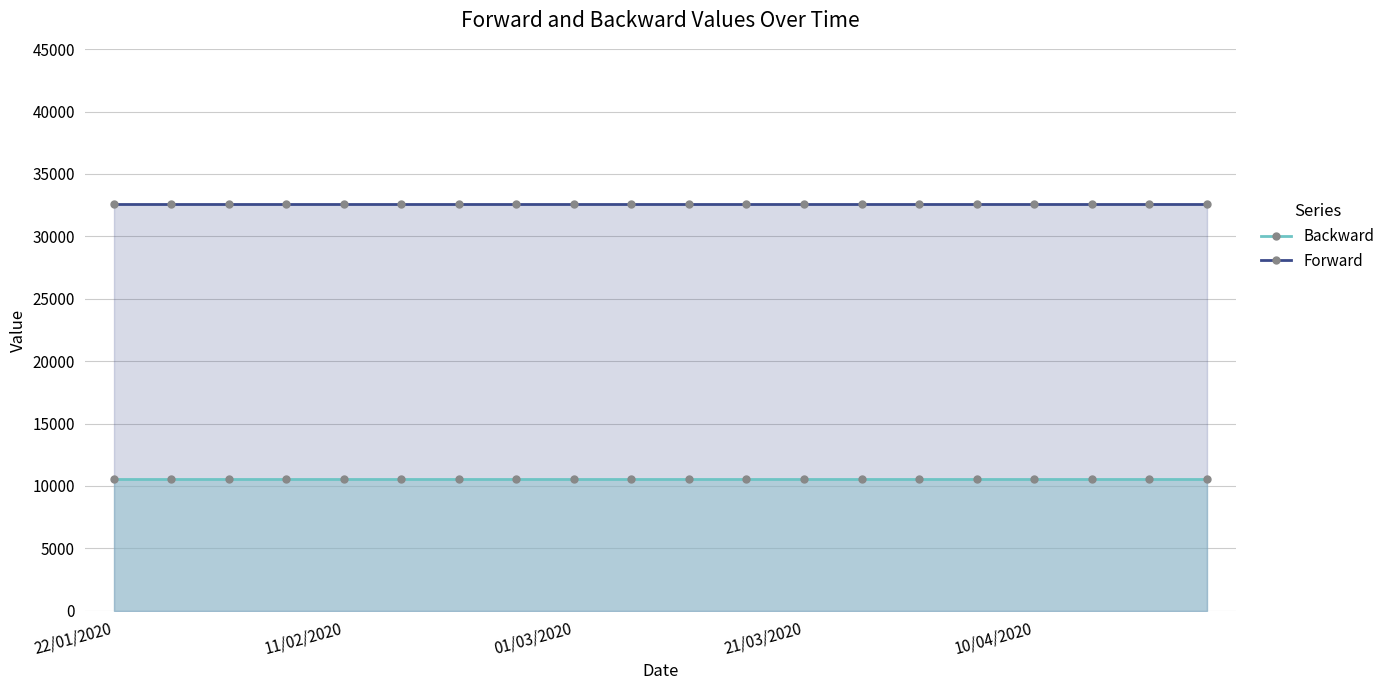

Count the number of data series in this chart.

2